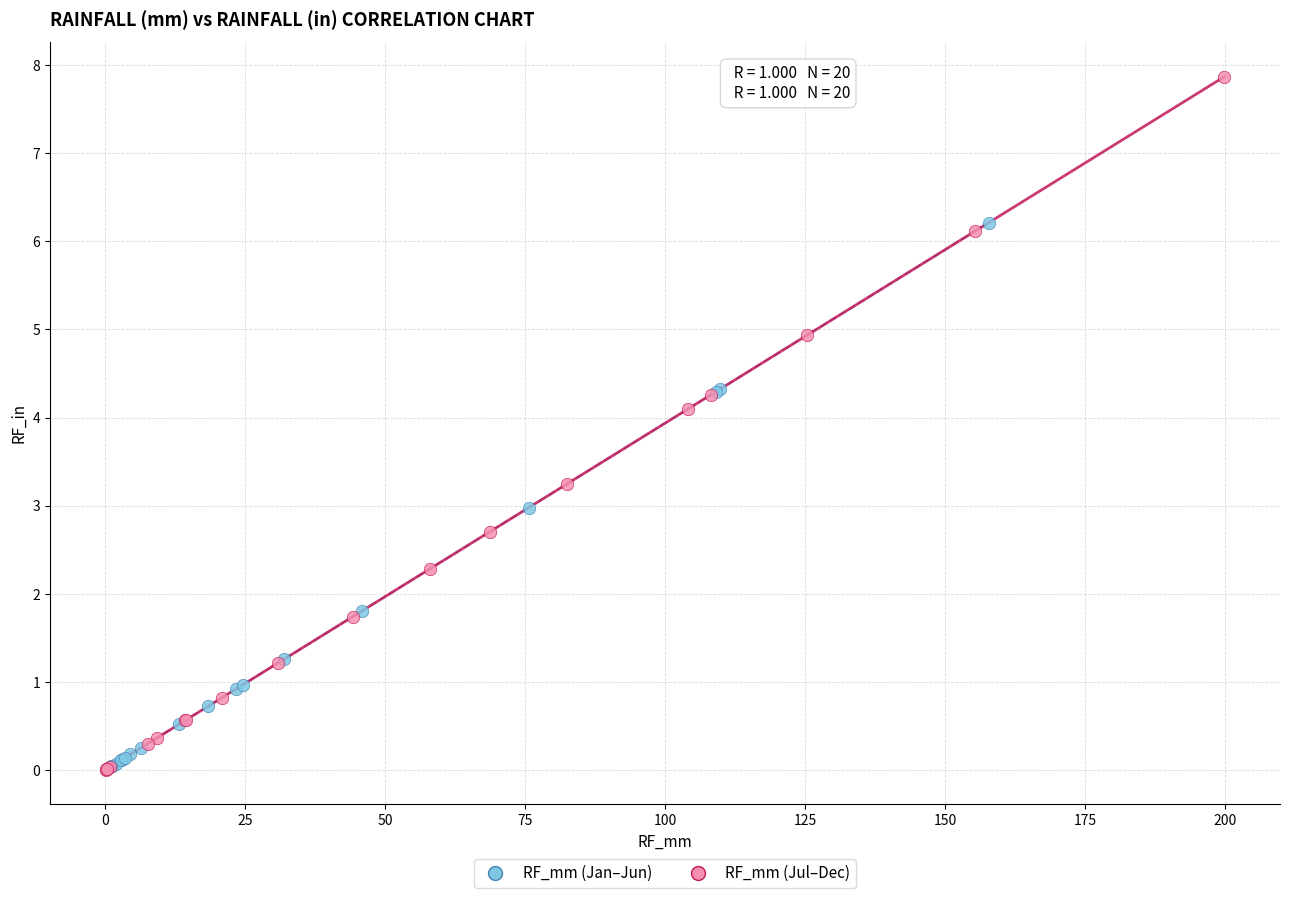

Which series has the largest Y range (max minus min)?

RF_mm (Jul–Dec)